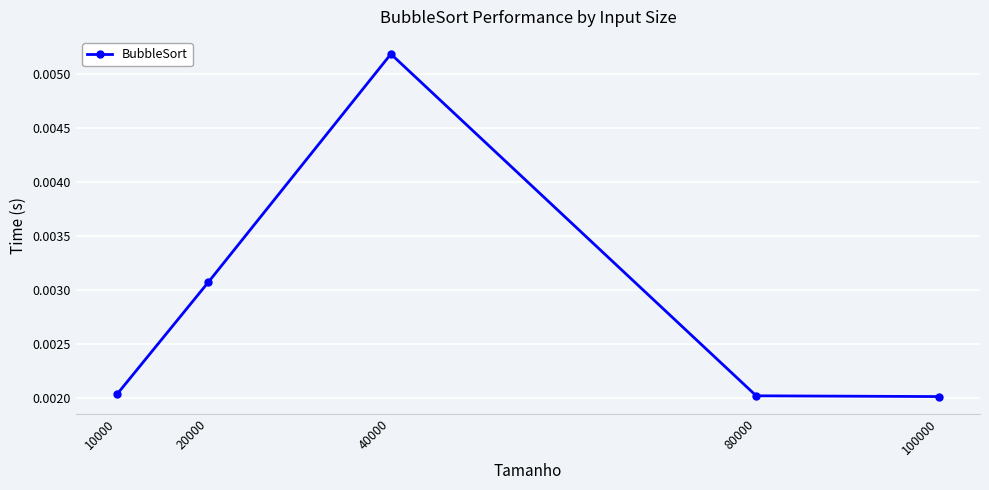

Which category has the highest value across all series?

40000